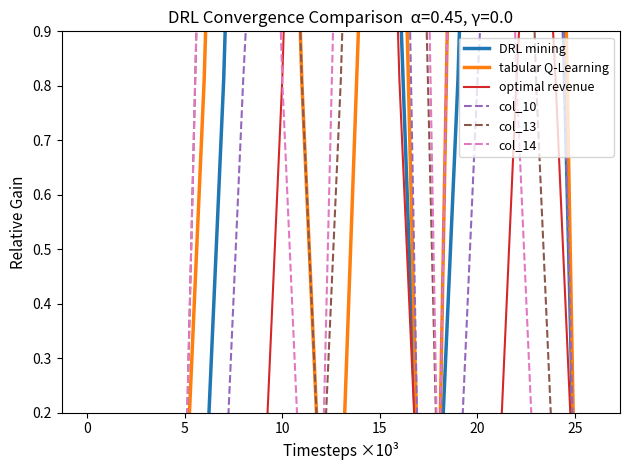

Rank the series by their maximum value, from highest to lowest.

DRL mining, tabular Q-Learning, optimal revenue, col_10, col_13, col_14